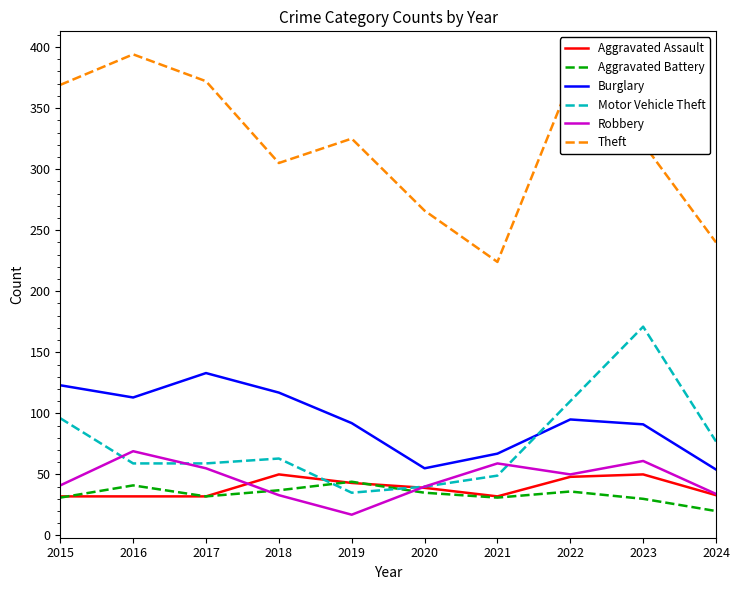

True or false: Theft and Robbery intersect in this chart.

False